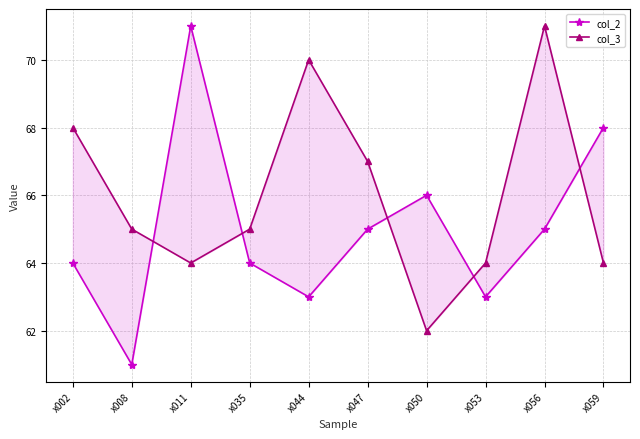

The col_3 series shows 64 at x011. True or false?

True